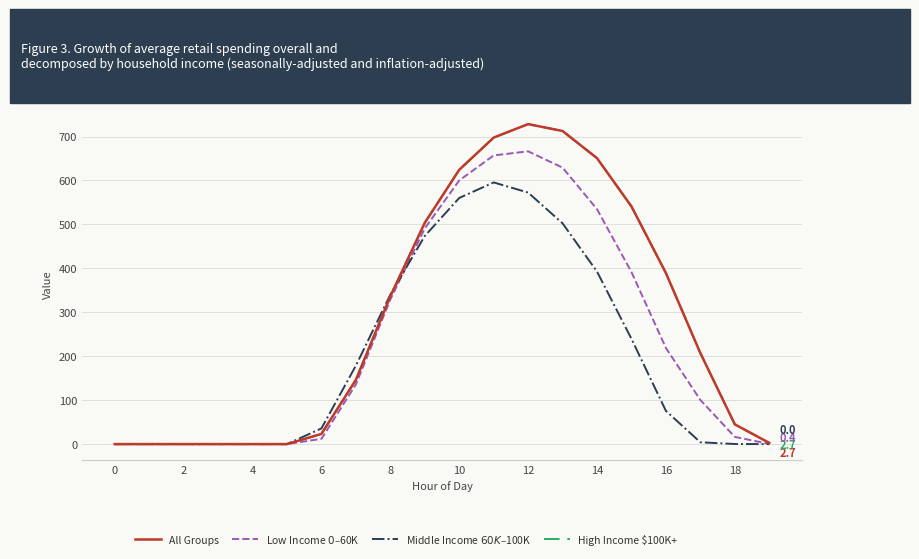

True or false: High Income $100K+ has more than 1 interior local peaks.

False